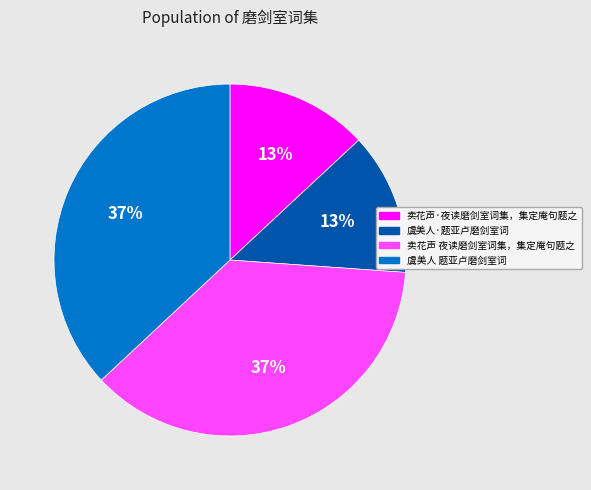

To the nearest percent, what portion does 虞美人·题亚卢磨剑室词 represent?

13%